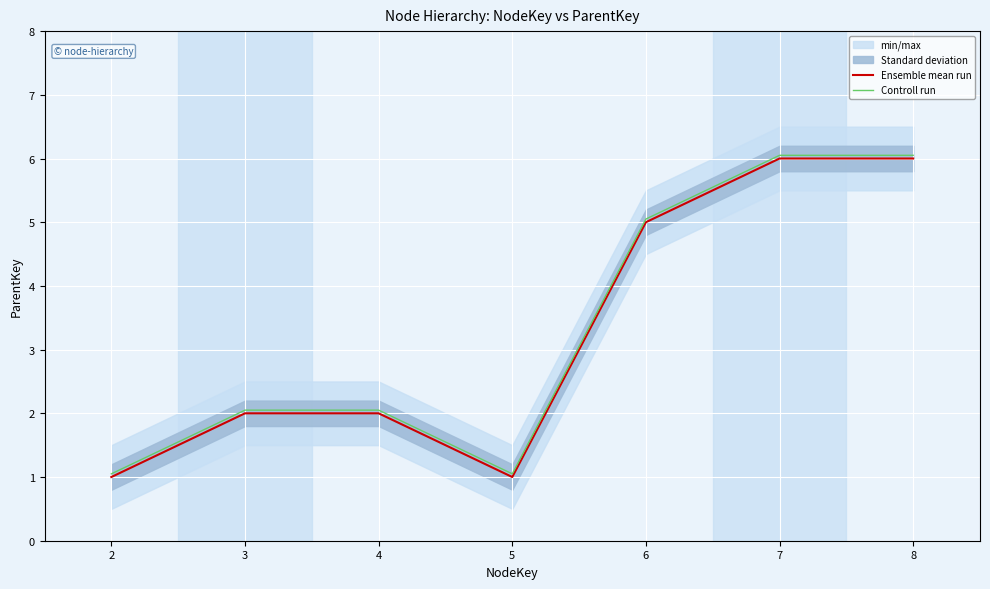

What is the maximum value for Ensemble mean run?

6.0